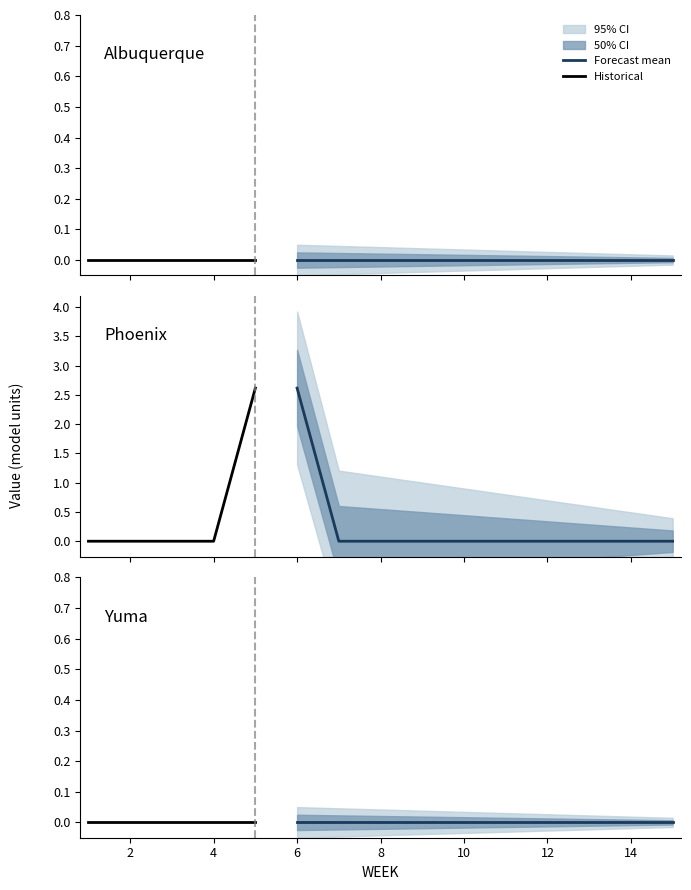

True or false: Yuma and Las_Cruces cross at least once.

False